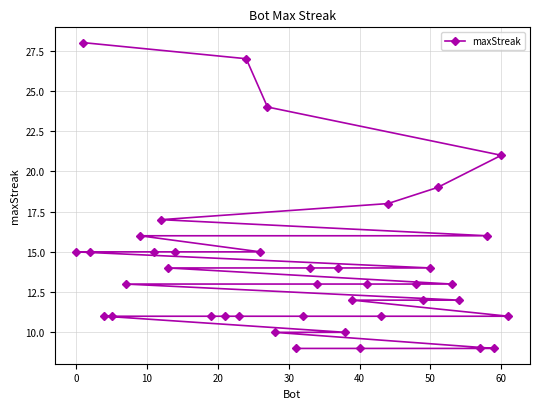

What is the greatest value displayed?

28